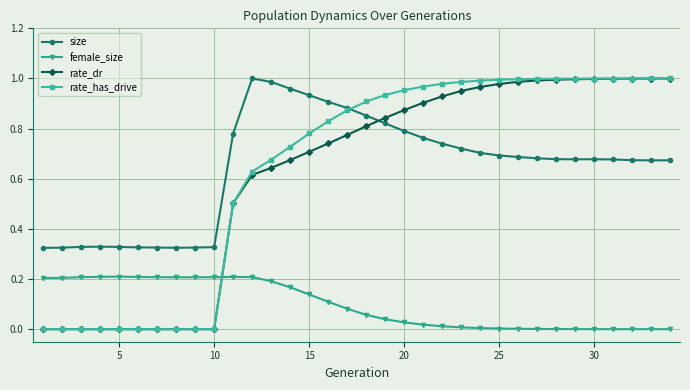

How many series are shown in this chart?

4